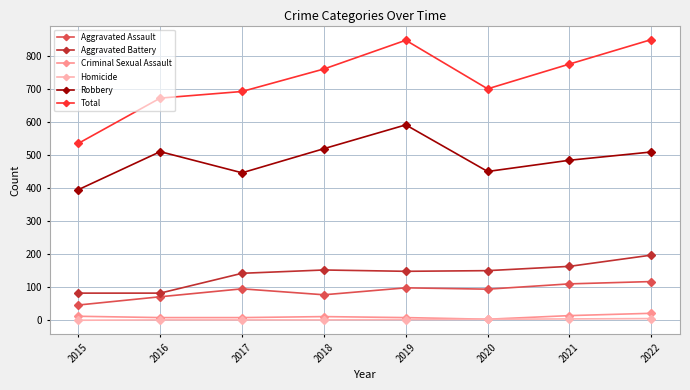

Is the value of Robbery at 2018 greater than the value of Aggravated Assault at 2020?

Yes